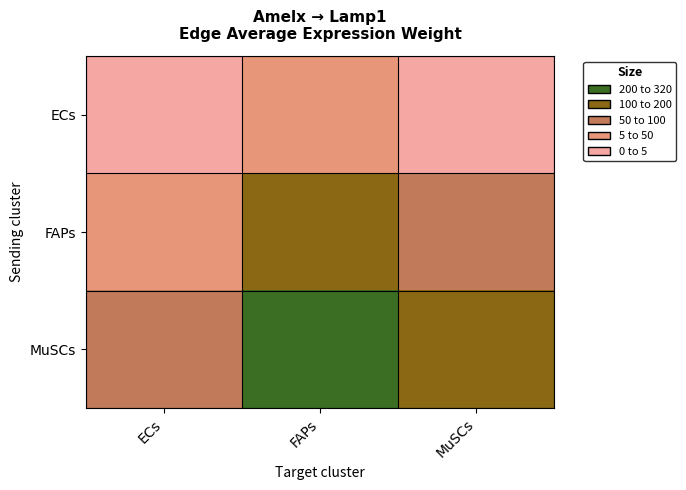

Count the number of categories in the chart.

3